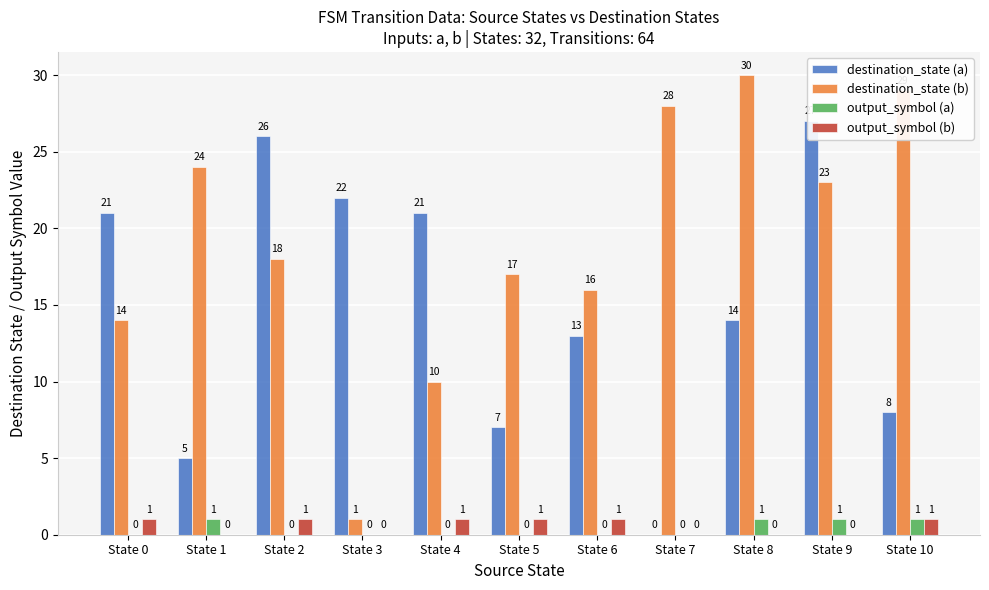

Are the bars grouped side by side (vs. stacked)?

Yes